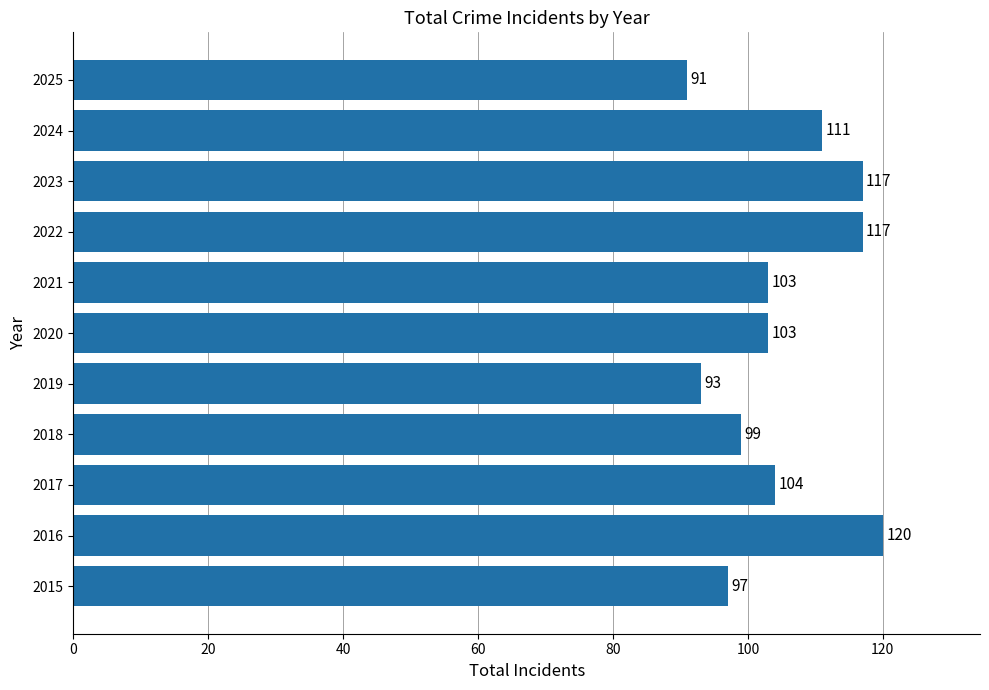

What is the sum of all values?

1155